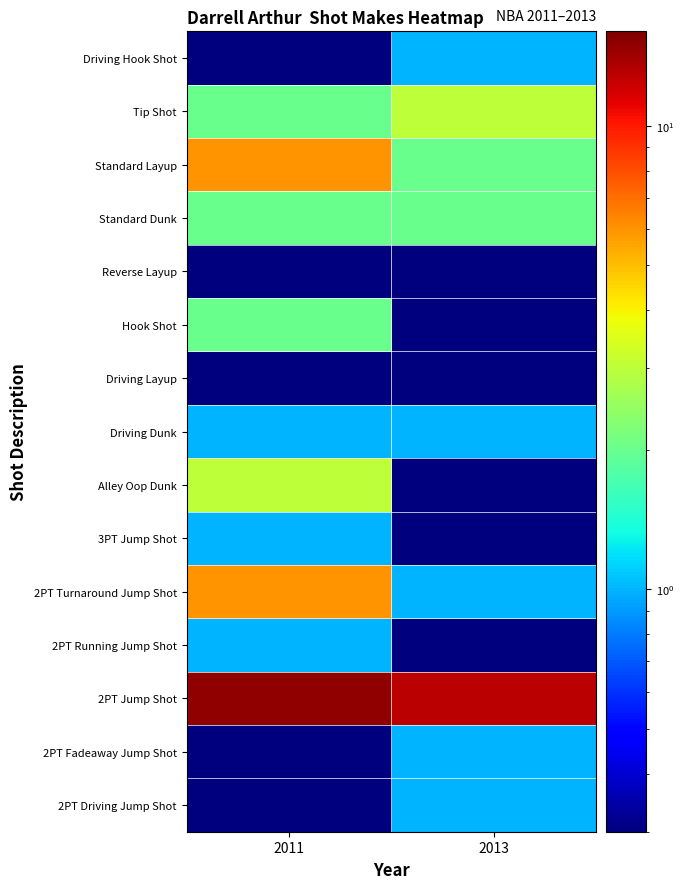

What is the total value across all series at 2013?

25.6